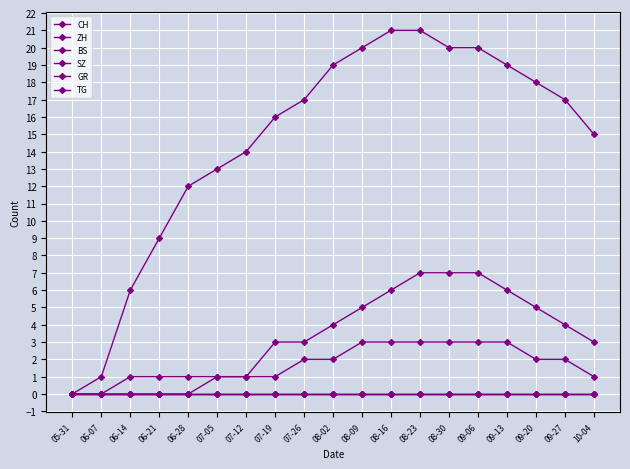

Reading right to left, what are all the values shown in this chart?

CH: 15	17	18	19	20	20	21	21	20	19	17	16	14	13	12	9	6	1	0
ZH: 3	4	5	6	7	7	7	6	5	4	3	3	1	1	0	0	0	0	0
BS: 0	0	0	0	0	0	0	0	0	0	0	0	0	0	0	0	0	0	0
SZ: 0	0	0	0	0	0	0	0	0	0	0	0	0	0	0	0	0	0	0
GR: 1	2	2	3	3	3	3	3	3	2	2	1	1	1	1	1	1	0	0
TG: 0	0	0	0	0	0	0	0	0	0	0	0	0	0	0	0	0	0	0